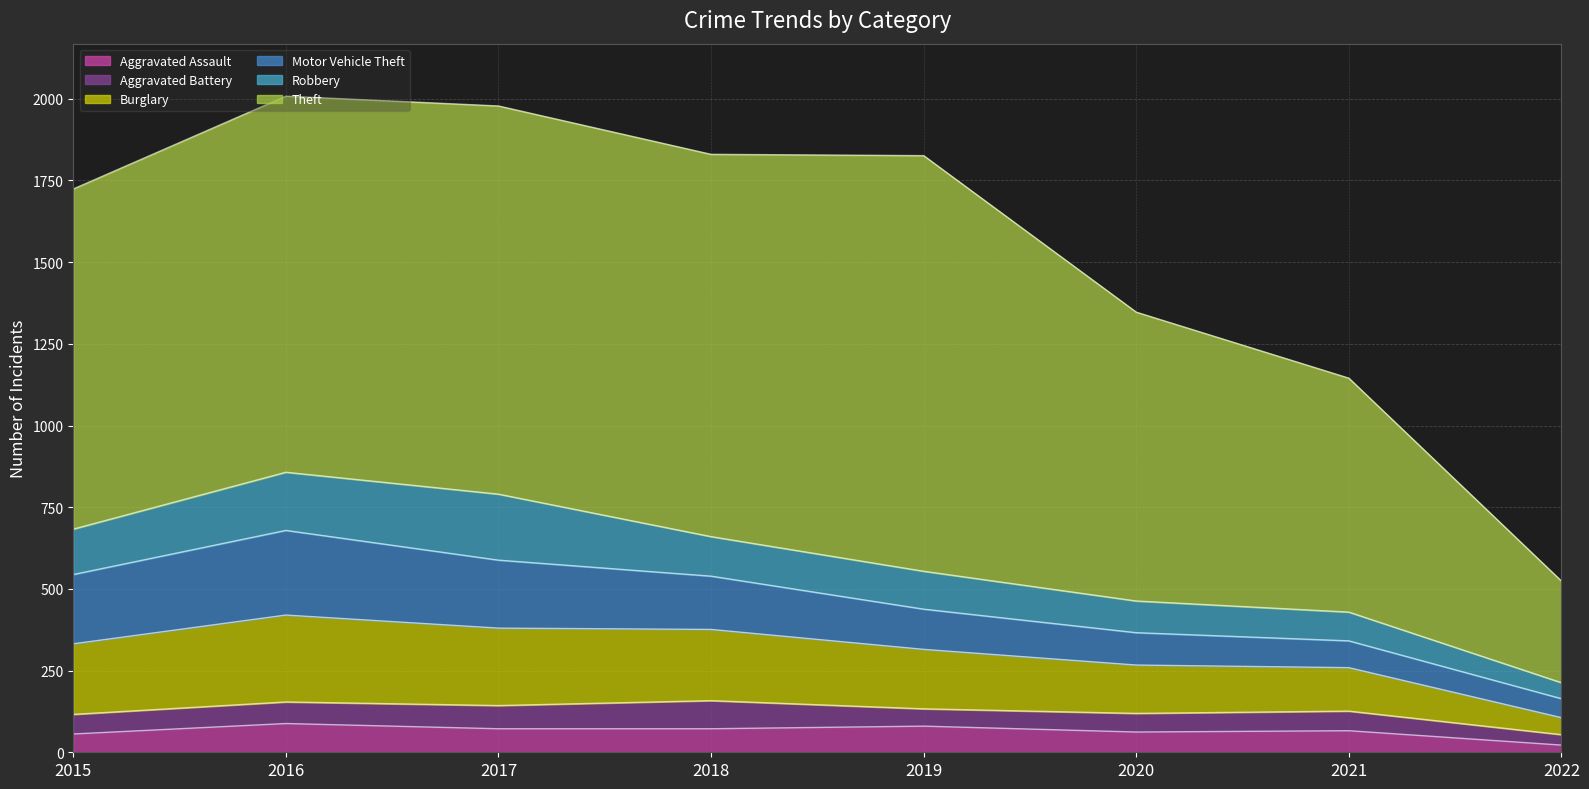

What is the total value across all series at 2021?

1145